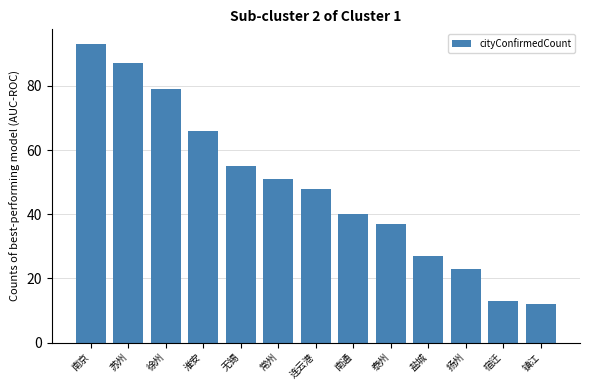

The chart shows a value of 83 at 常州. True or false?

False